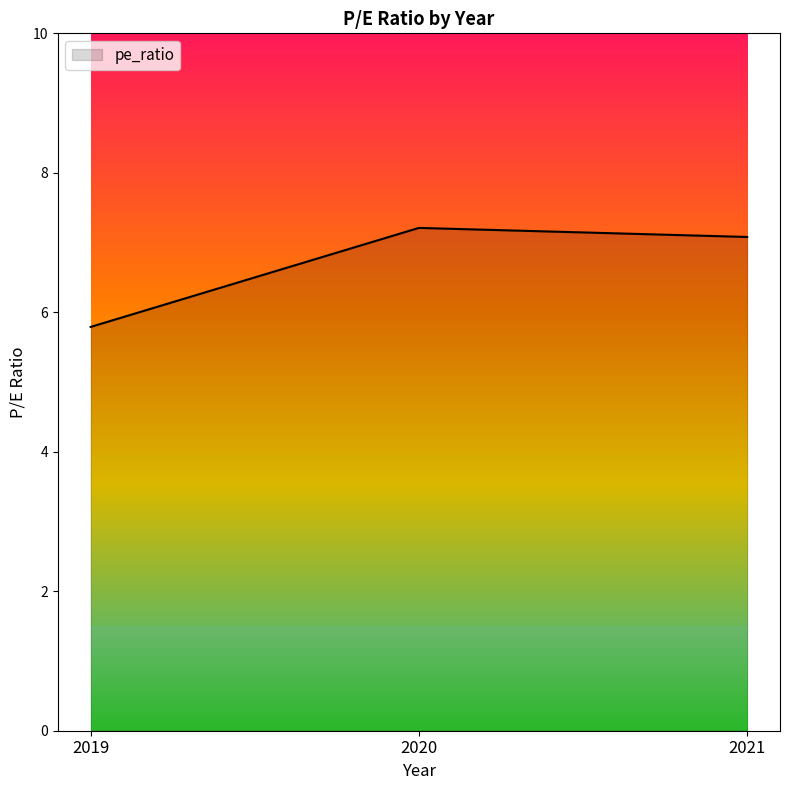

Count the number of values greater than 7.

2